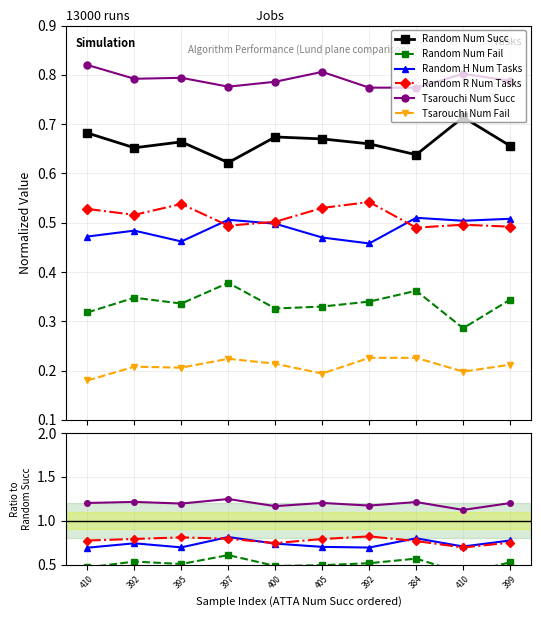

In Random H Num Tasks, how many points are lower than both neighbors (excluding endpoints)?

3